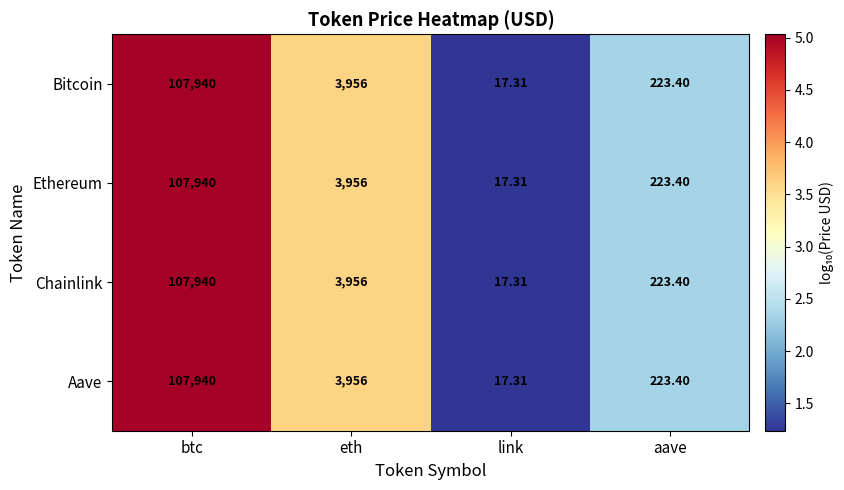

How many distinct data groups are displayed?

4